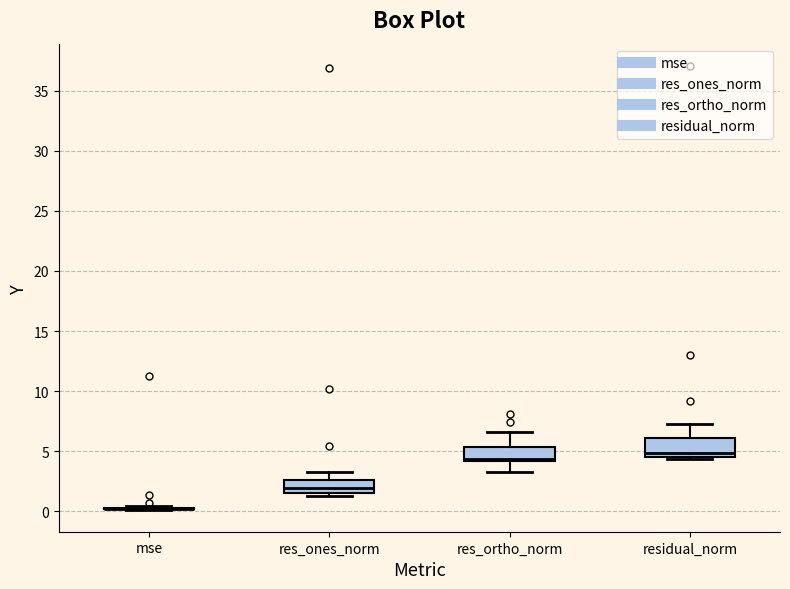

Reading left to right, transcribe this box plot: for each box, give where its median line is, the range the box spans, and where its two whiskers end, as read against the y-axis. The values are not printed on the chart, so give them approximately, as read against the axis.

mse: box collapsed to a line at 0.0, whiskers 0.0 to 0.5
res_ones_norm: median 2.0, box 1.5 to 2.5, whiskers 1.0 to 3.5
res_ortho_norm: median 4.5, box 4.0 to 5.5, whiskers 3.5 to 6.5
residual_norm: median 5.0, box 4.5 to 6.0, whiskers 4.5 (just below the box's lower edge) to 7.5